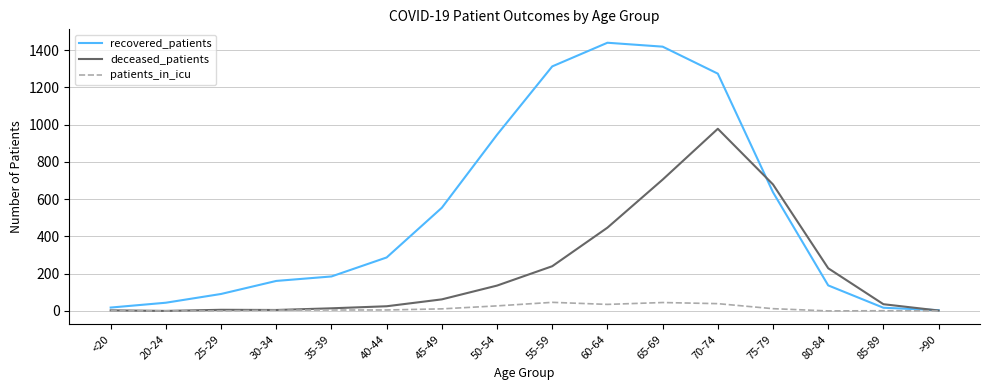

What is the maximum value shown in the chart?

1440